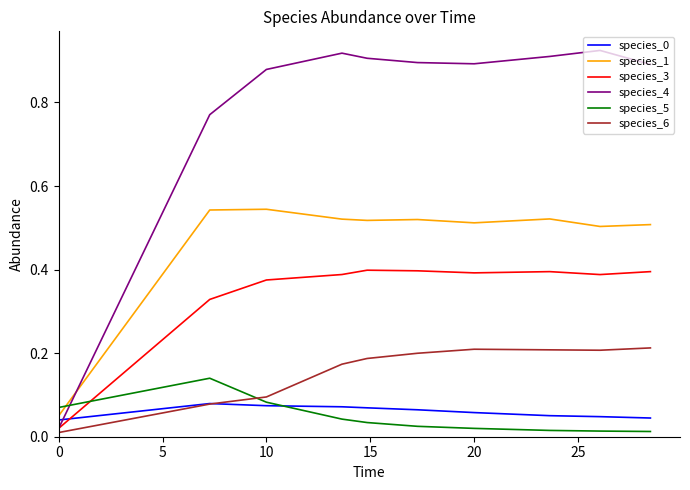

Which series has the widest spread of values?

species_4